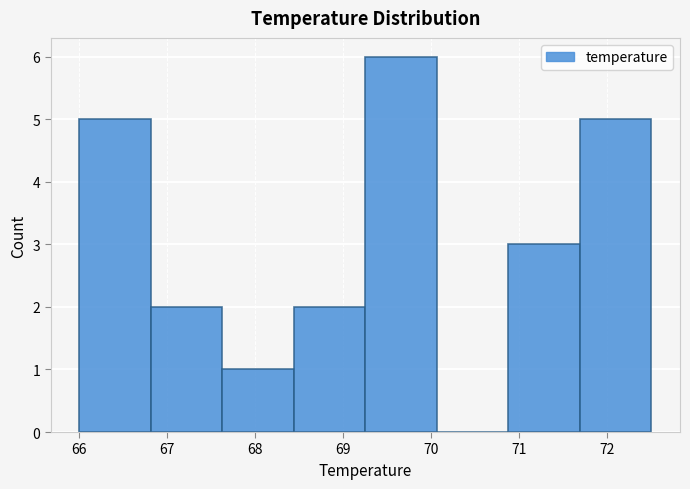

Reading left to right, list every bar in this chart as the range it spans on the x-axis followed by its height. Neither the bar edges nor the heights are printed on the chart, so give them approximately, as read against the axes.

66.0 to 66.8: 5
66.8 to 67.6: 2
67.6 to 68.4: 1
68.4 to 69.3: 2
69.3 to 70.1: 6
70.1 to 70.9: 0
70.9 to 71.7: 3
71.7 to 72.5: 5